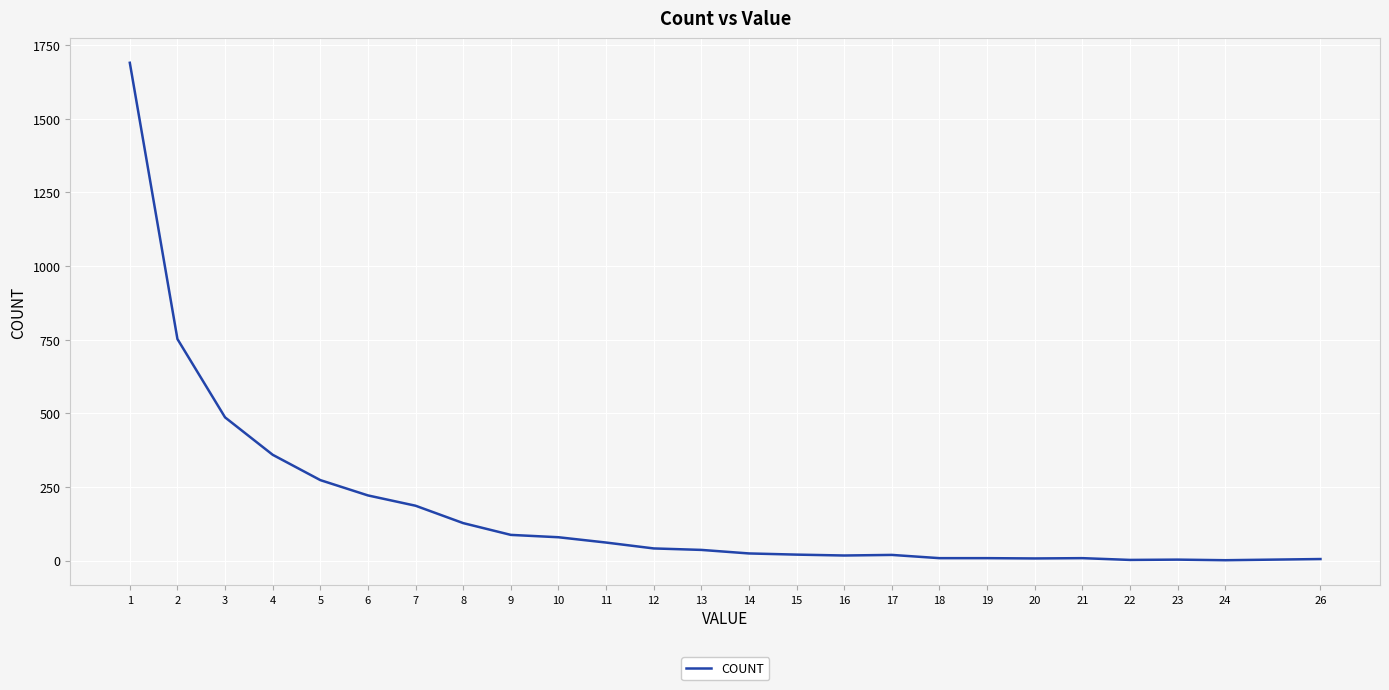

The chart shows a value of 127 at 8. True or false?

True